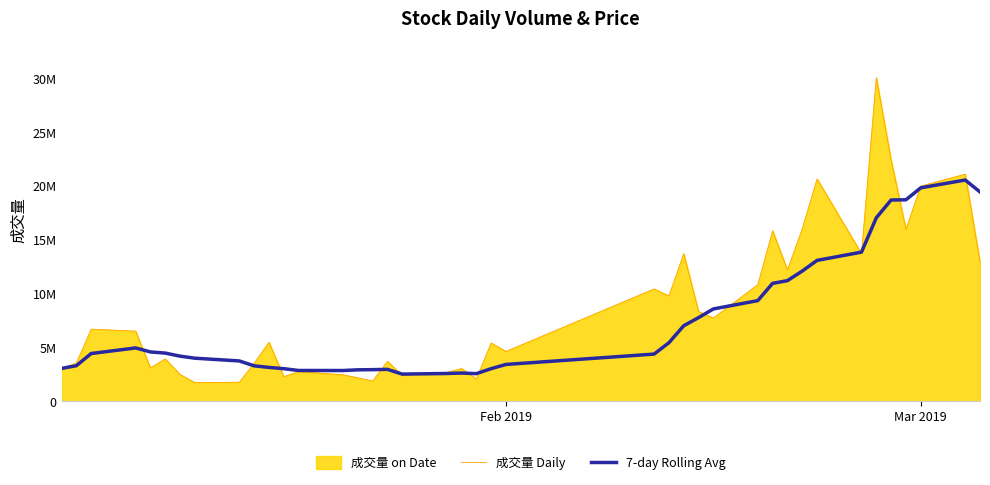

Does the chart have visible grid lines?

No